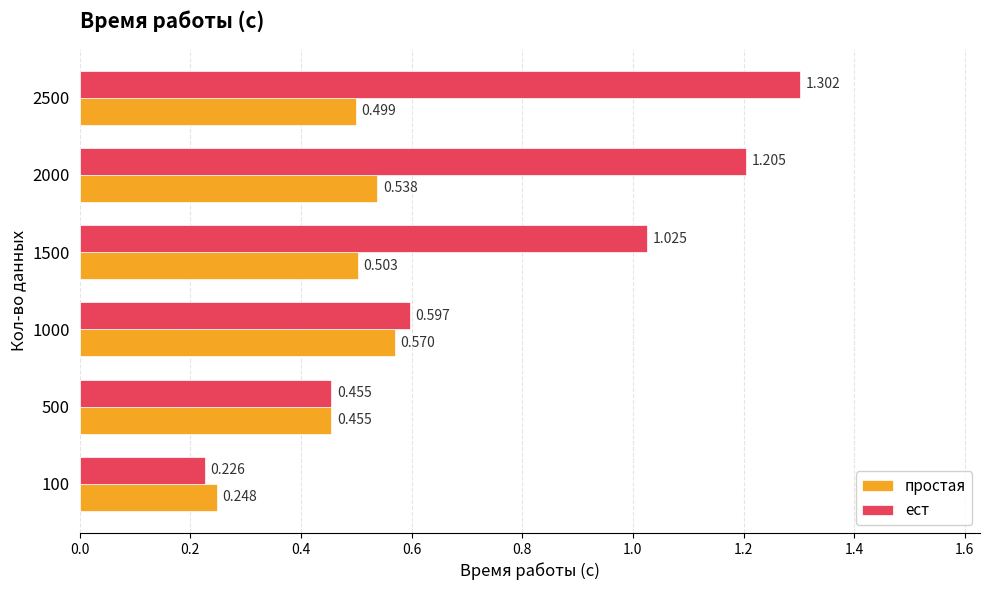

List the series in order of their peak value, lowest first.

простая, ест